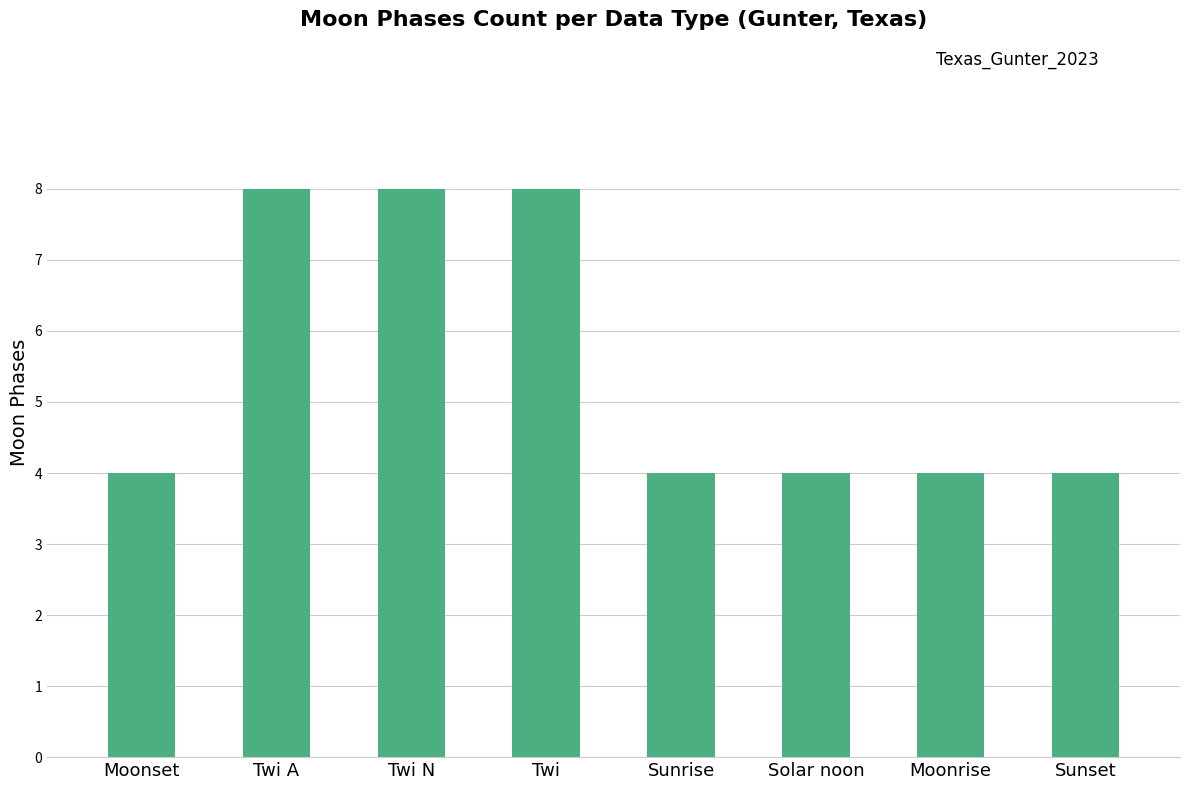

What is the difference between the maximum and minimum values?

4